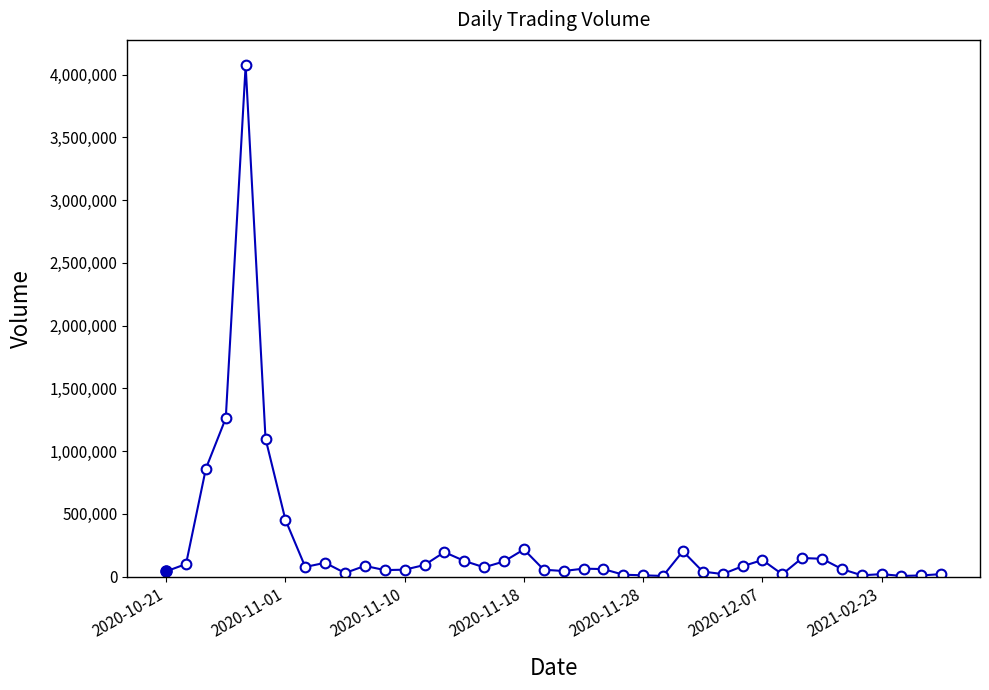

True or false: the data has more than 2 interior local peaks.

True